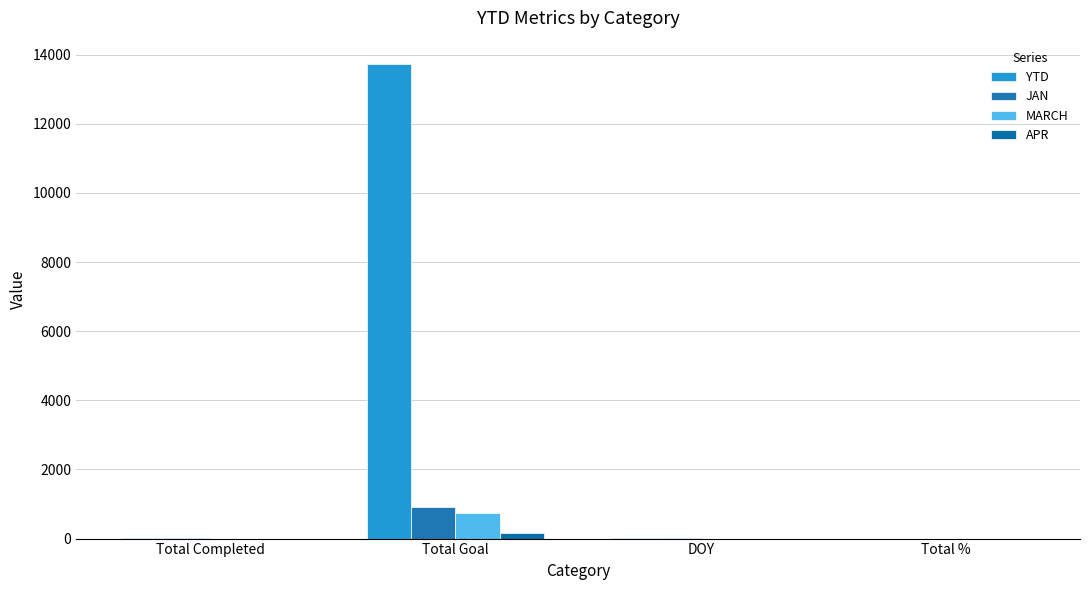

Is the value of MARCH at Total Completed greater than the value of YTD at Total Completed?

No